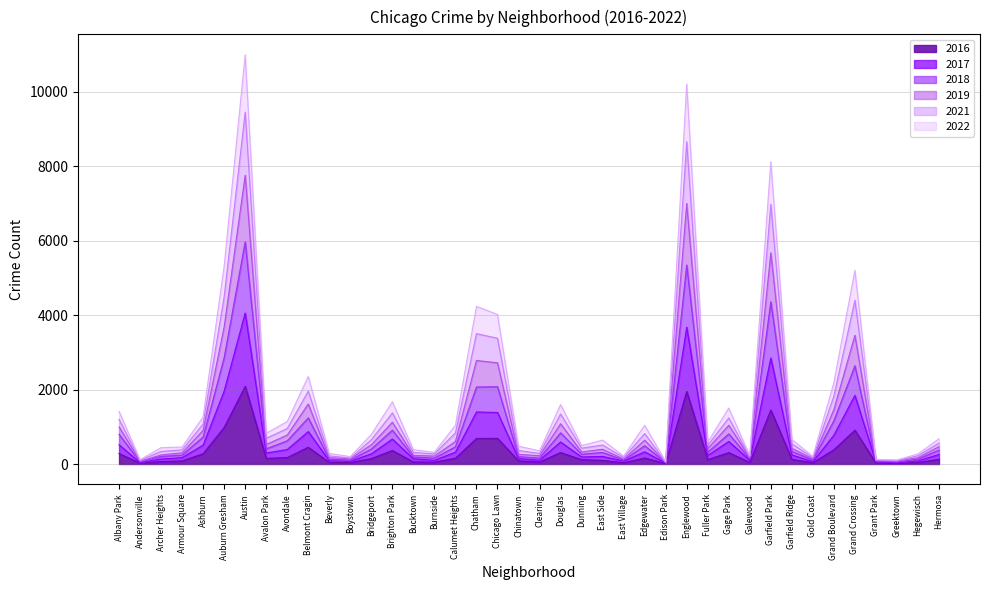

The value of 2016 at Brighton Park is 363. True or false?

True